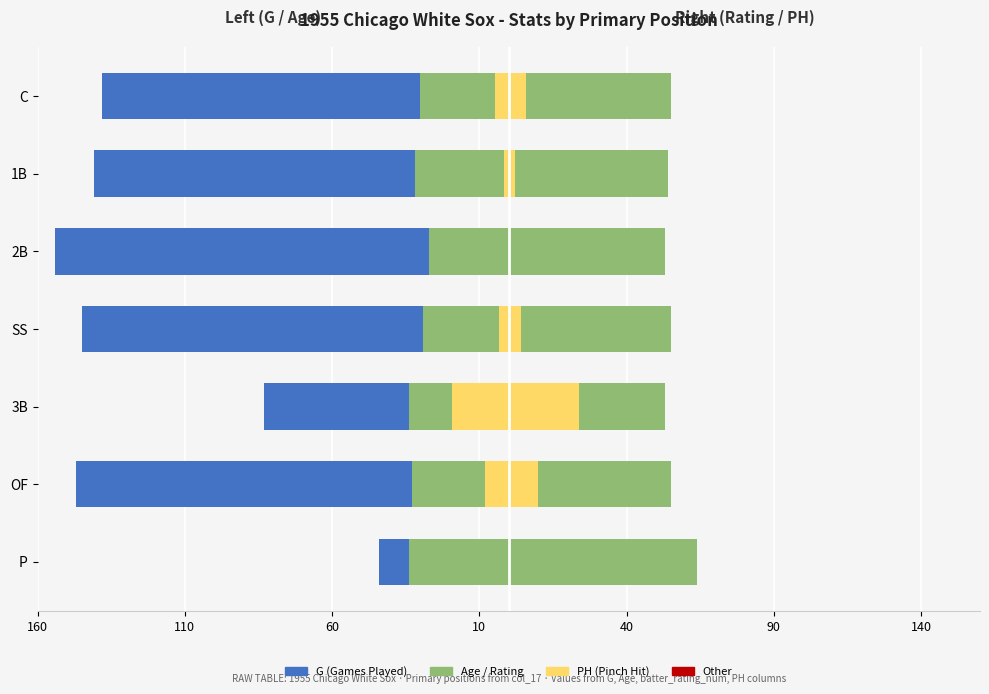

The Age series shows -40 at SS. True or false?

False